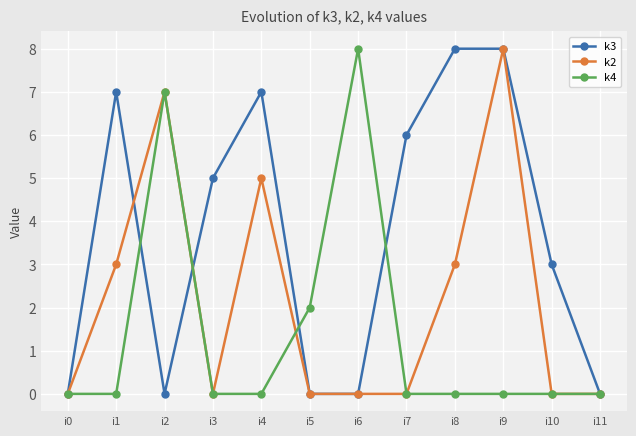

What is the difference between the second highest and second lowest values in the k2 series?

7